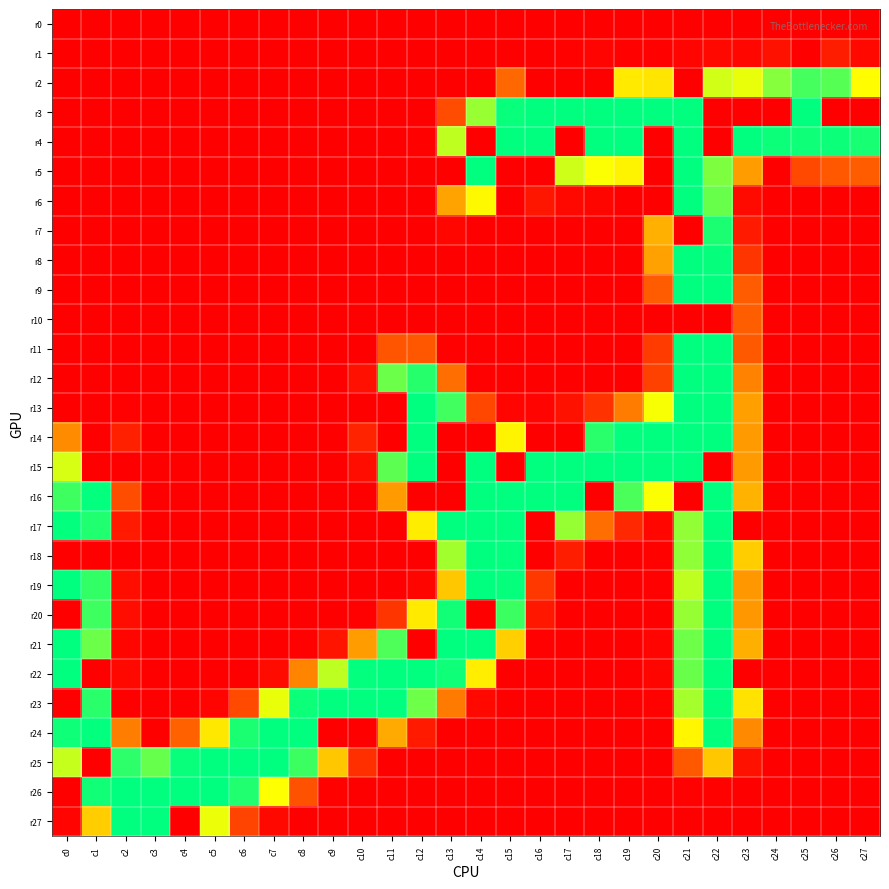

Which has a higher value, c18 or c13?

c18